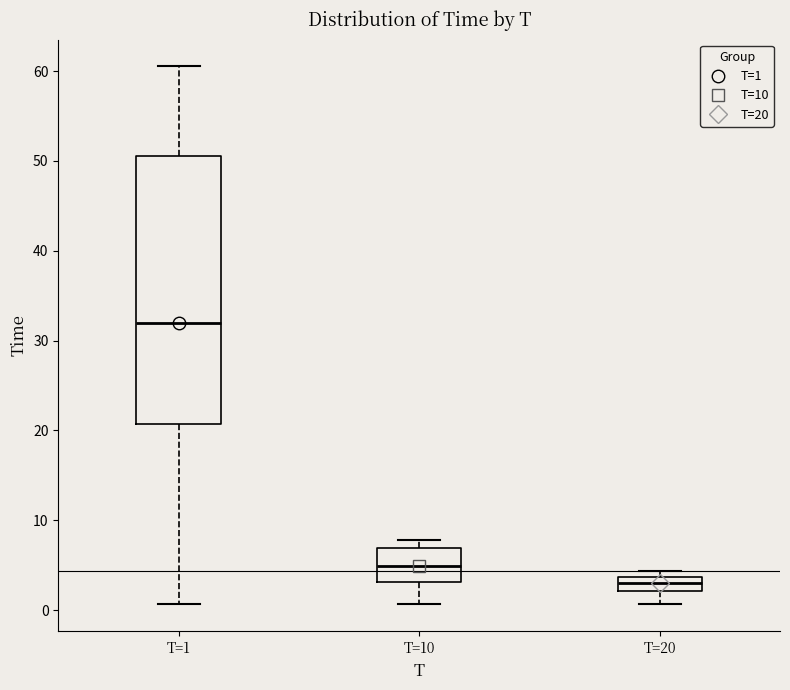

Which box is the tallest, from its lower edge to its upper edge?

T=1